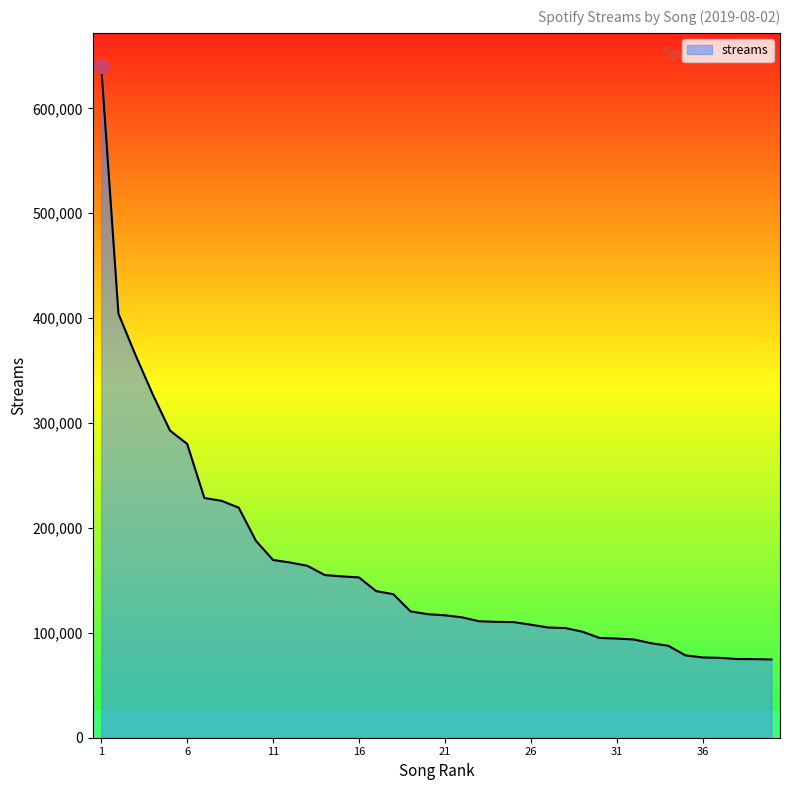

What is the minimum value shown in the chart?

74544